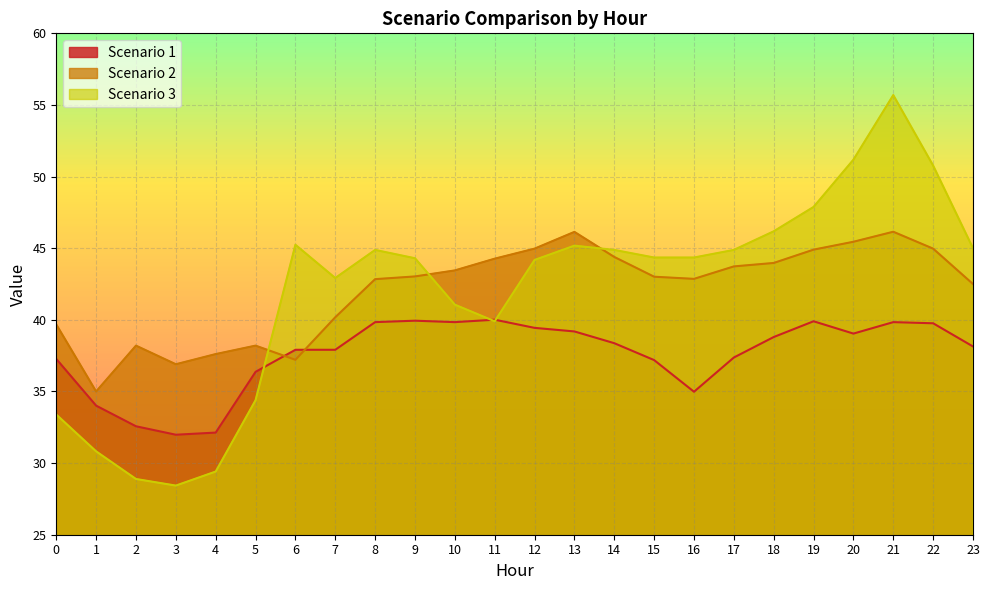

What is the total value across all series at 3?

97.3